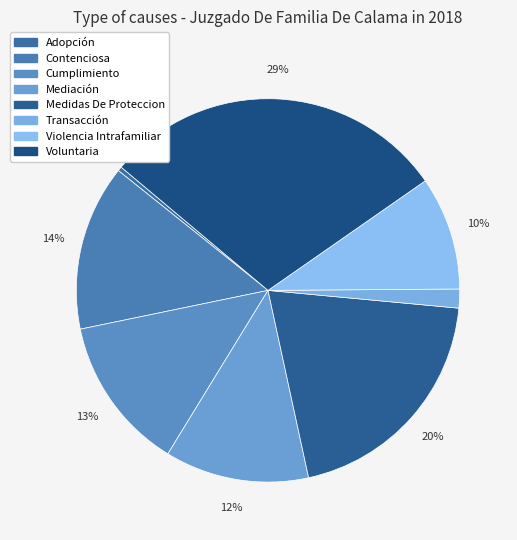

To the nearest percent, what is the difference between the Medidas De Proteccion and Transacción slice percentages?

19%